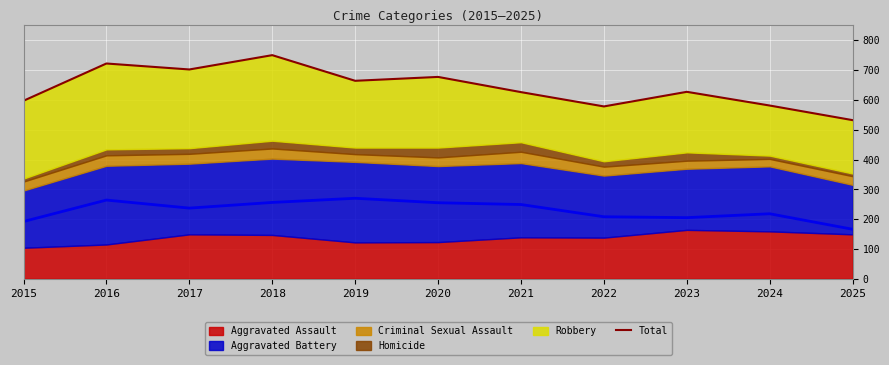

Reading left to right, what are all the values shown in this chart?

597	722	702	750	664	677	626	578	627	581	532